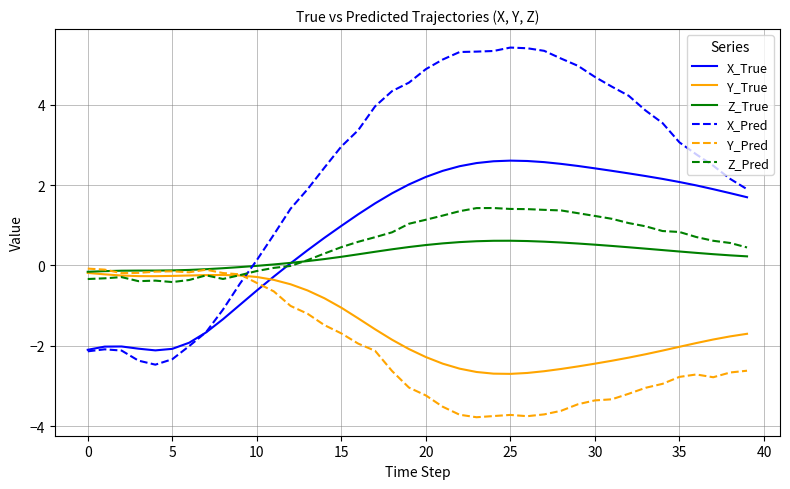

Which series has the largest range (max minus min)?

X_Pred